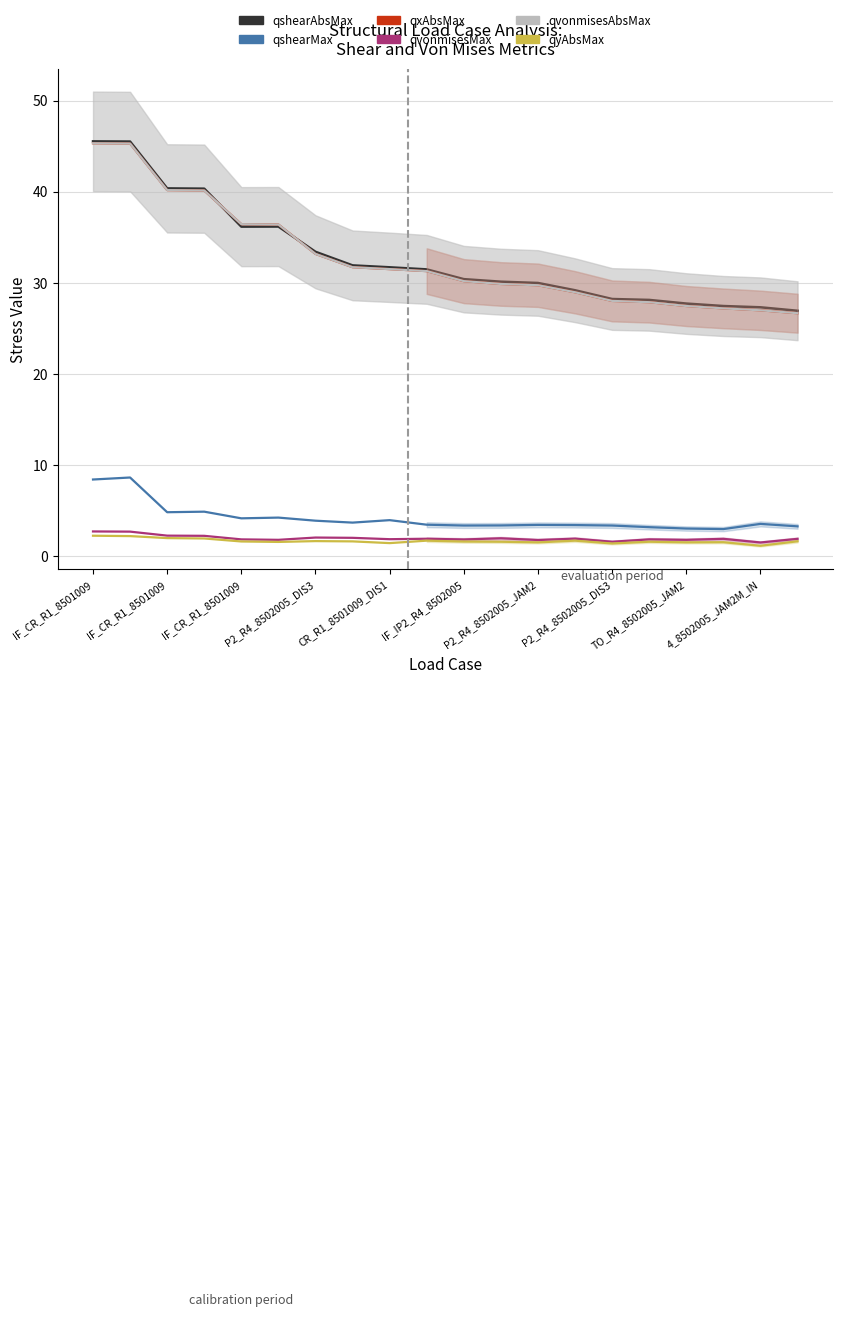

What is the value of the qxAbsMax point at the 1st from the left?

45.3